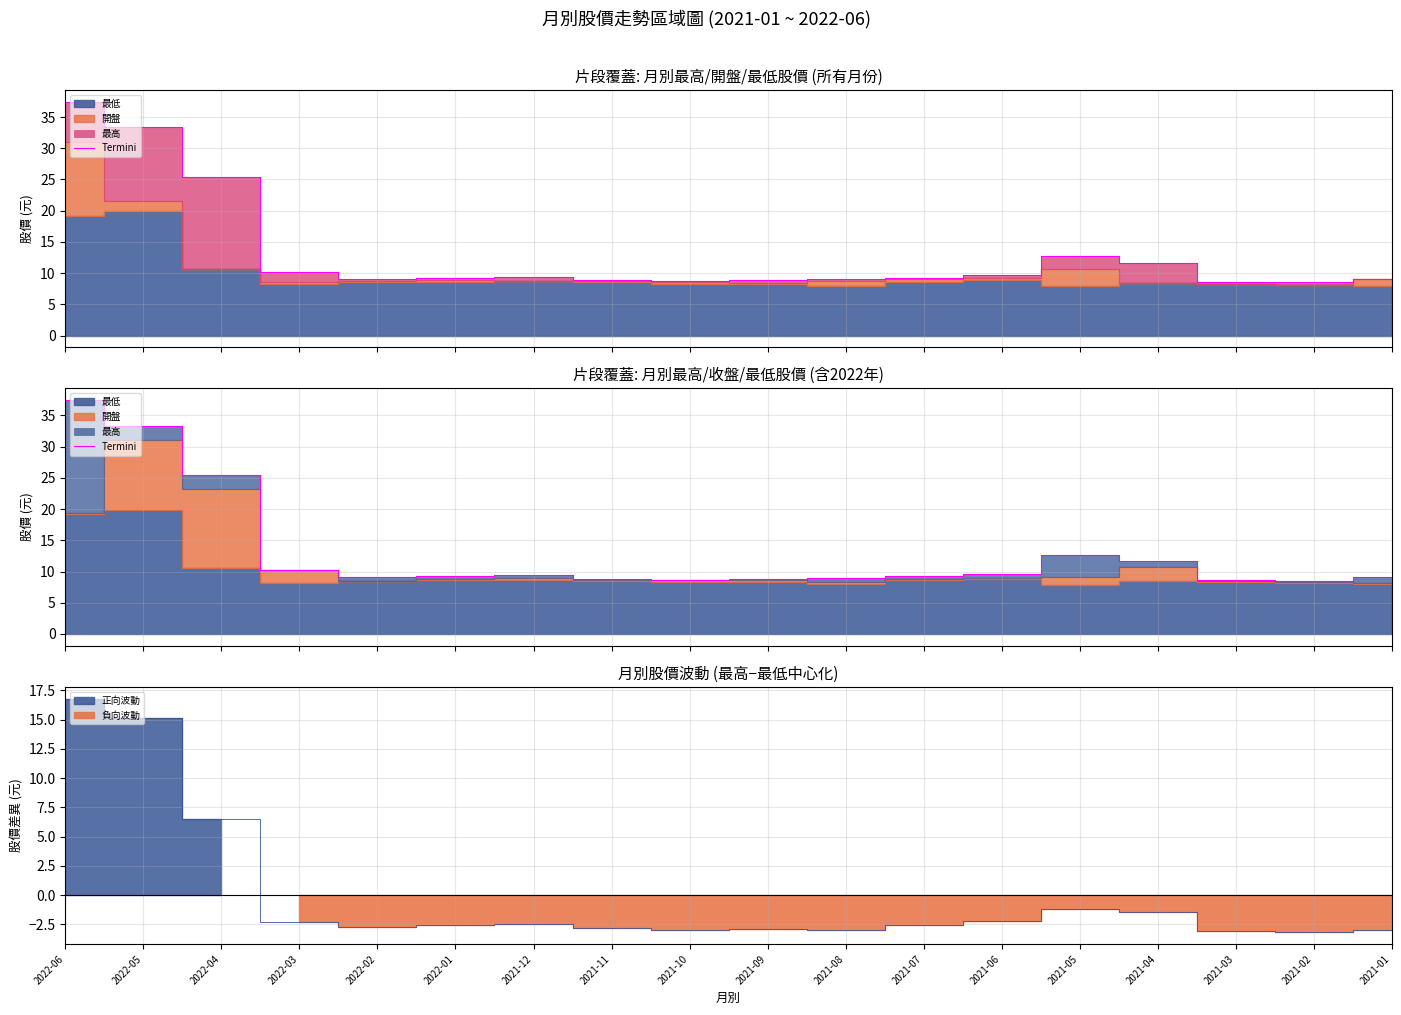

What is the average value?

13.3